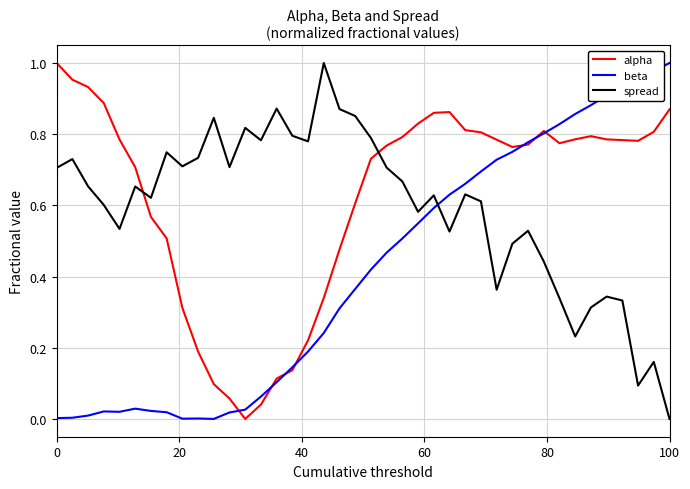

How many intersections are there between beta and spread?

1